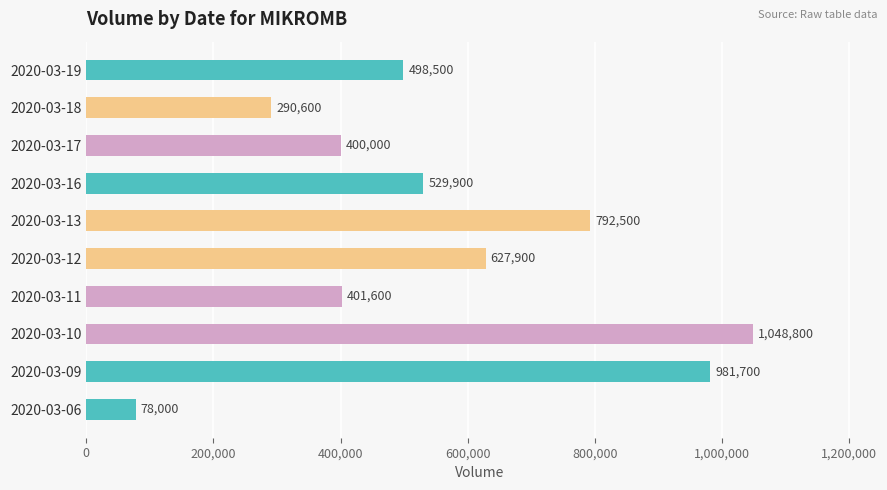

Which has a higher value, 2020-03-09 or 2020-03-10?

2020-03-10